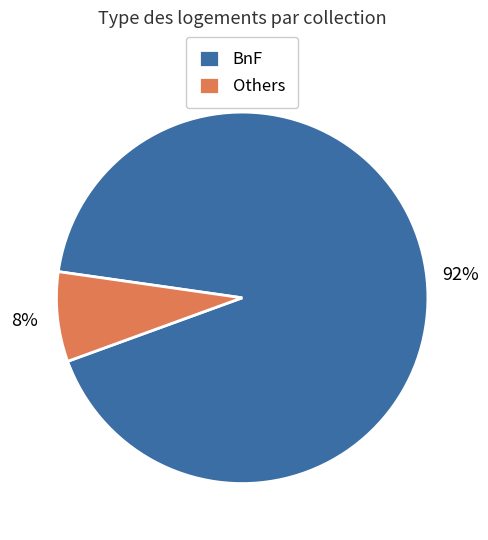

Between Others and BnF, which is larger?

BnF